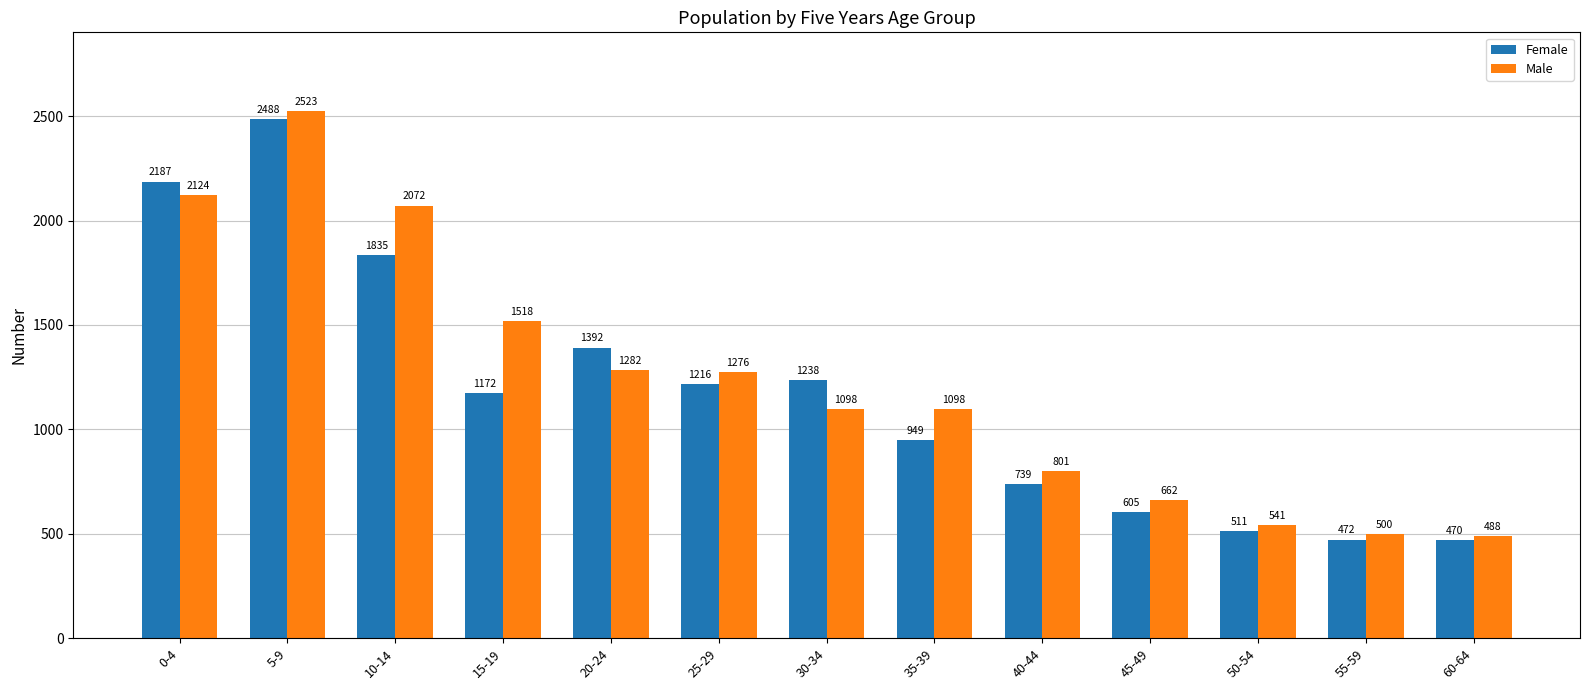

The Female series shows 1216 at 25-29. True or false?

True